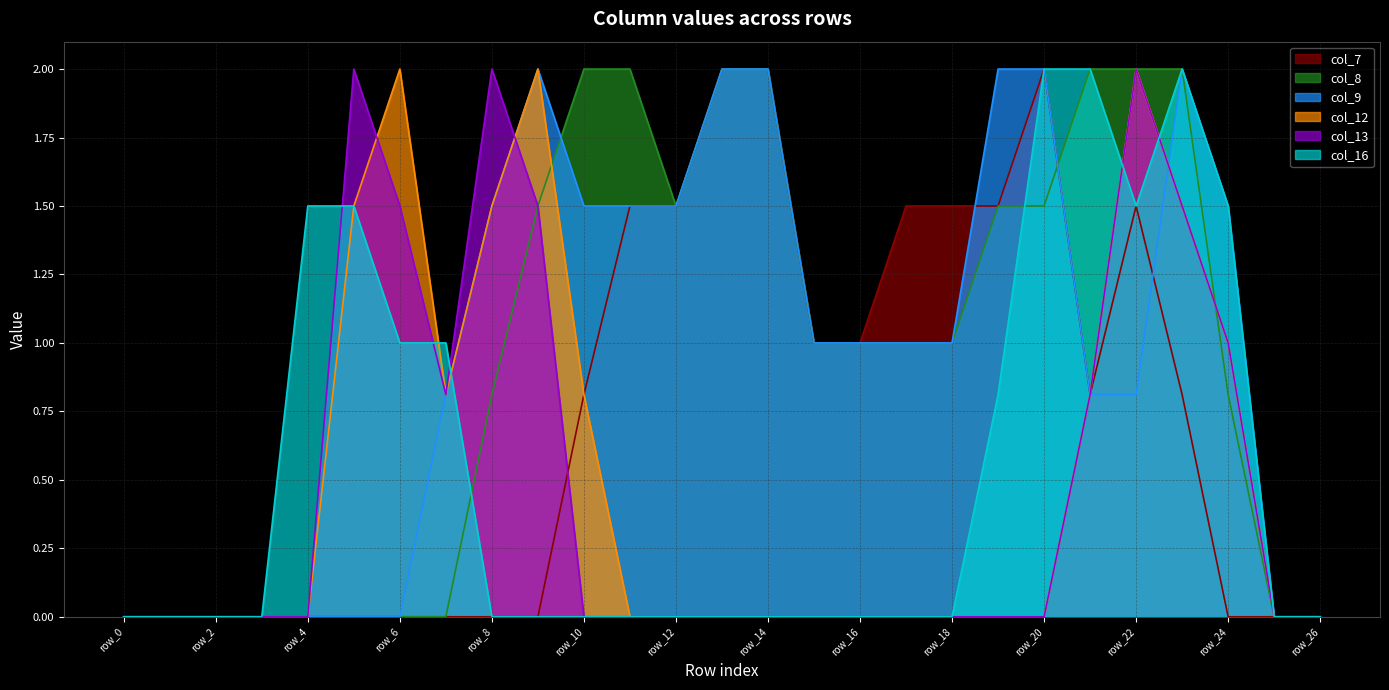

What is the maximum value shown in the chart?

2.0